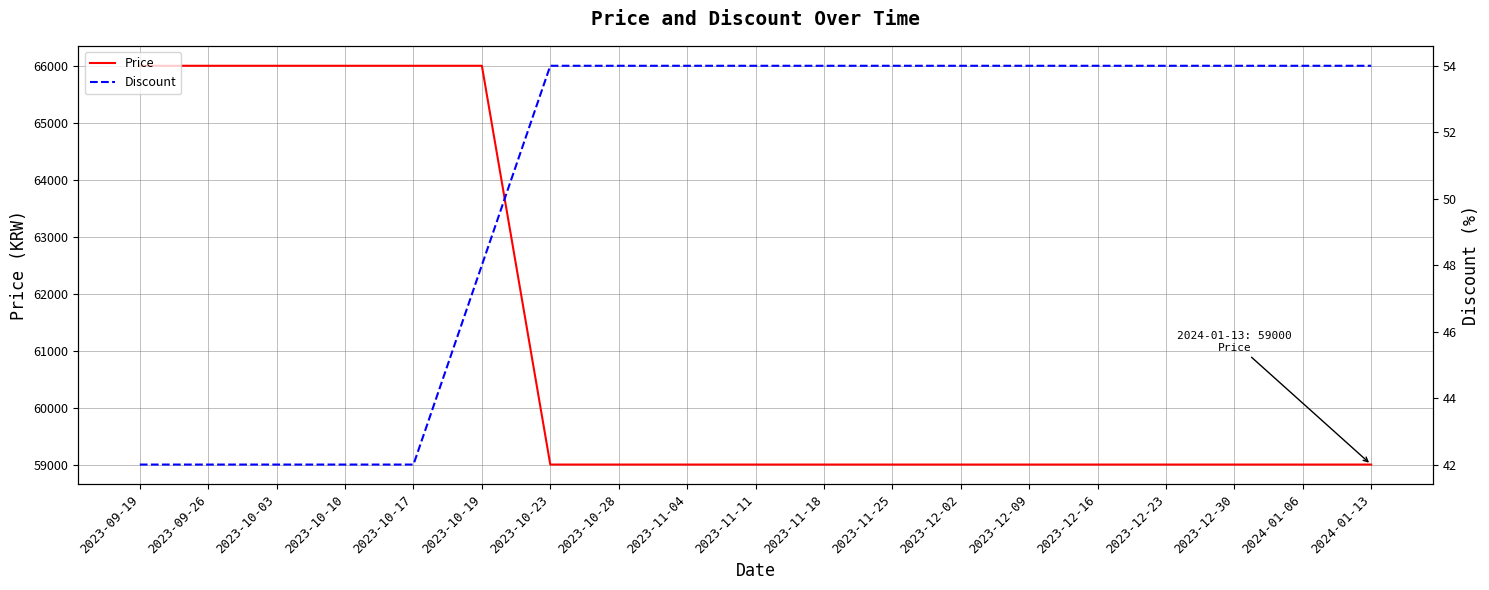

Read the Discount value at 2023-11-11, to the nearest 5.

55